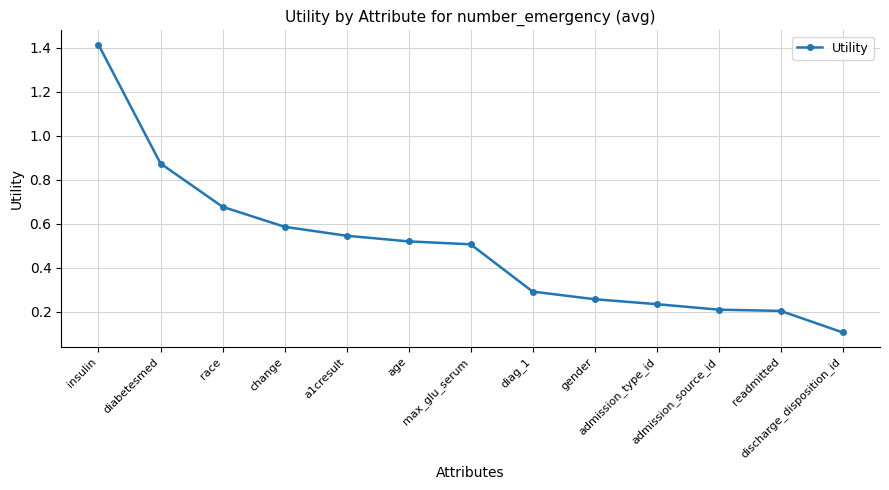

True or false: the data shows 0.2 at readmitted.

True